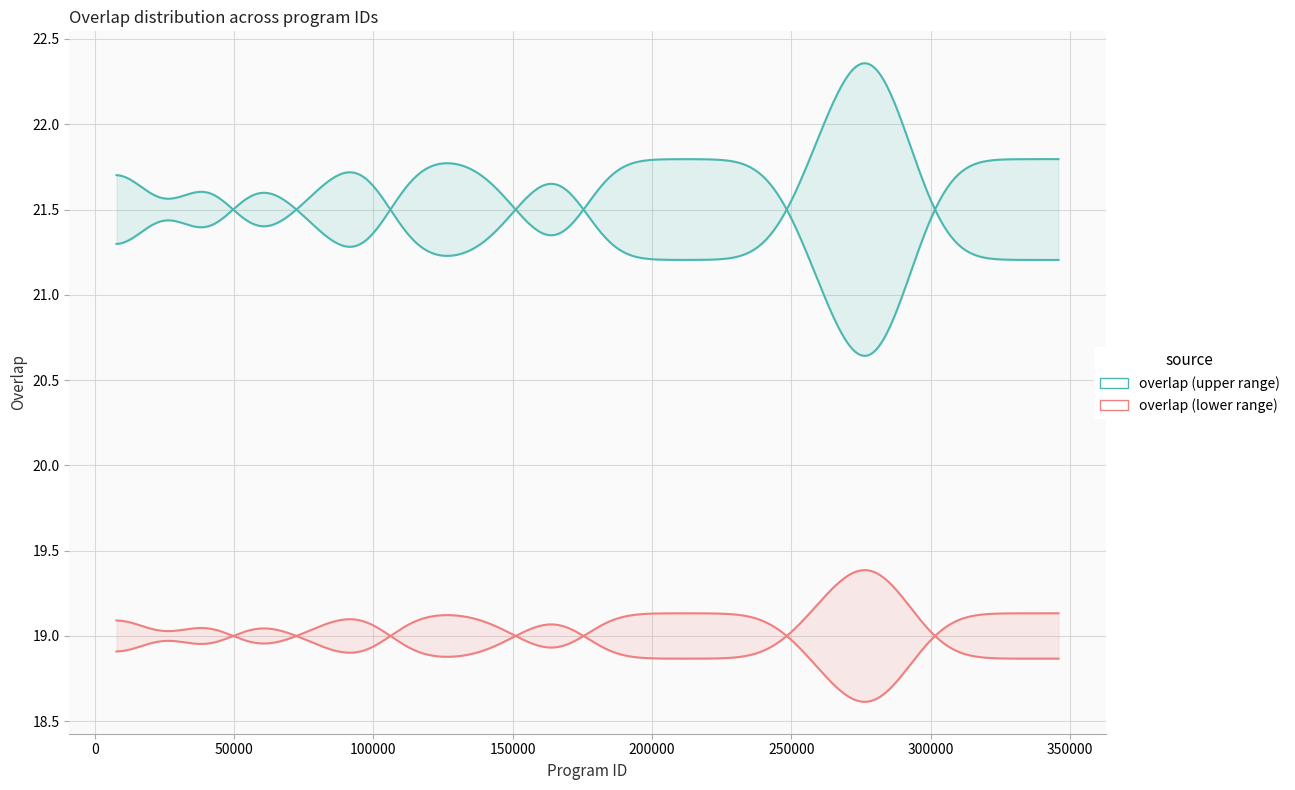

The value at 7817 is 33. True or false?

False